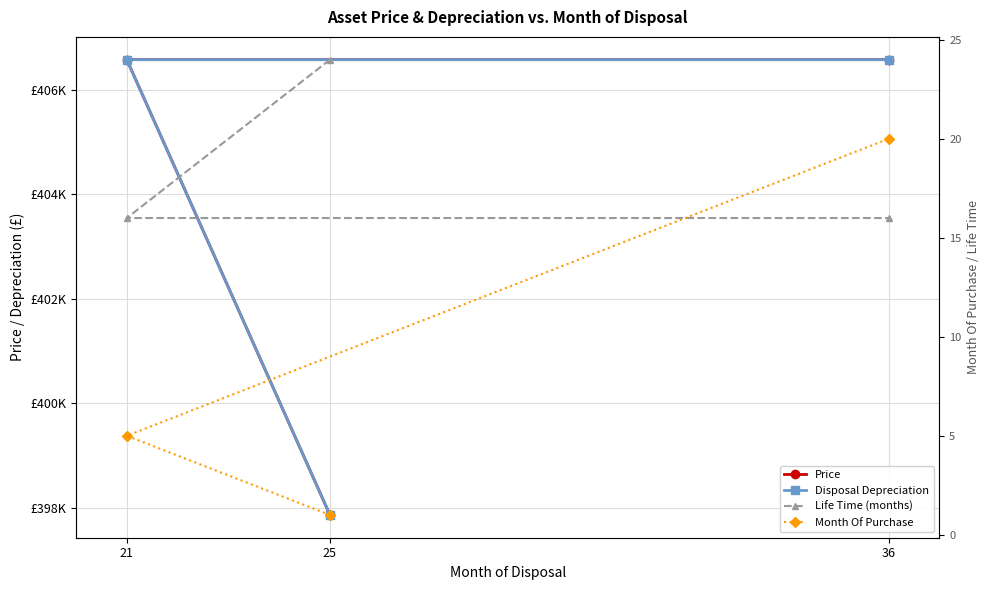

How many lines are shown in the chart?

4